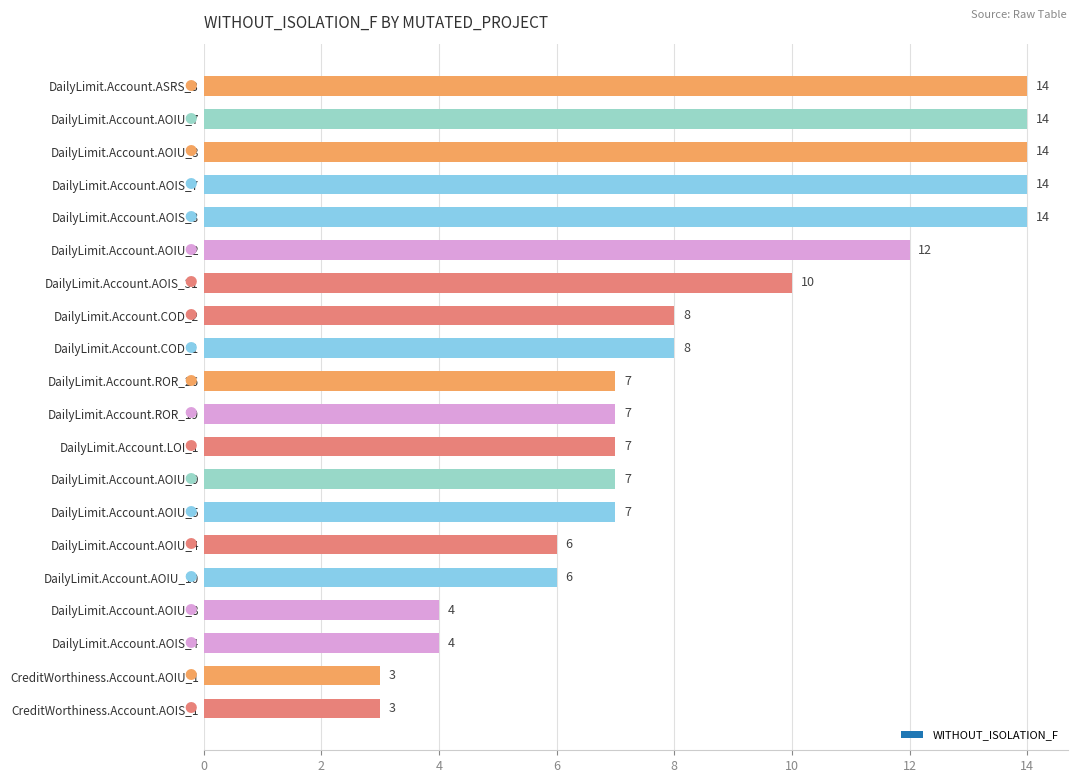

How many values are below 7?

6